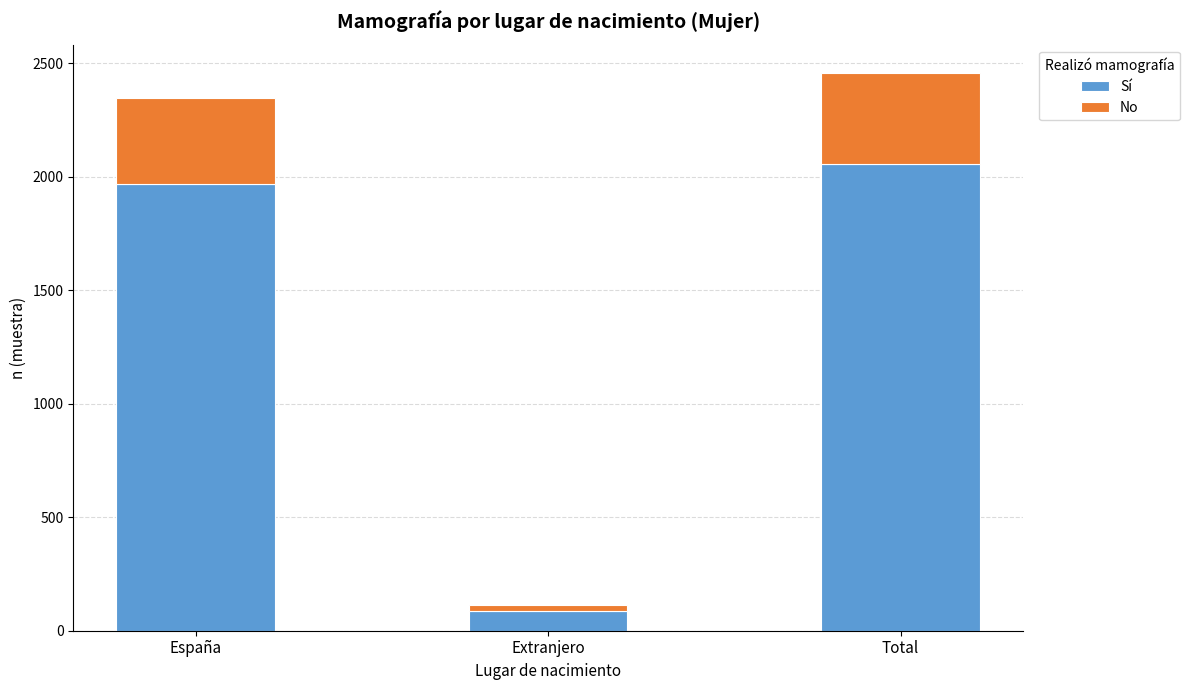

Which category has the highest value in the Sí series?

Total